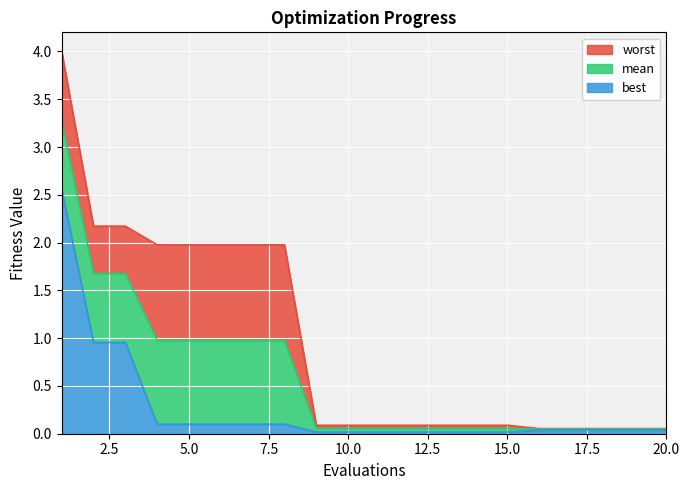

What is the difference between the maximum and minimum values in the worst series?

3.9